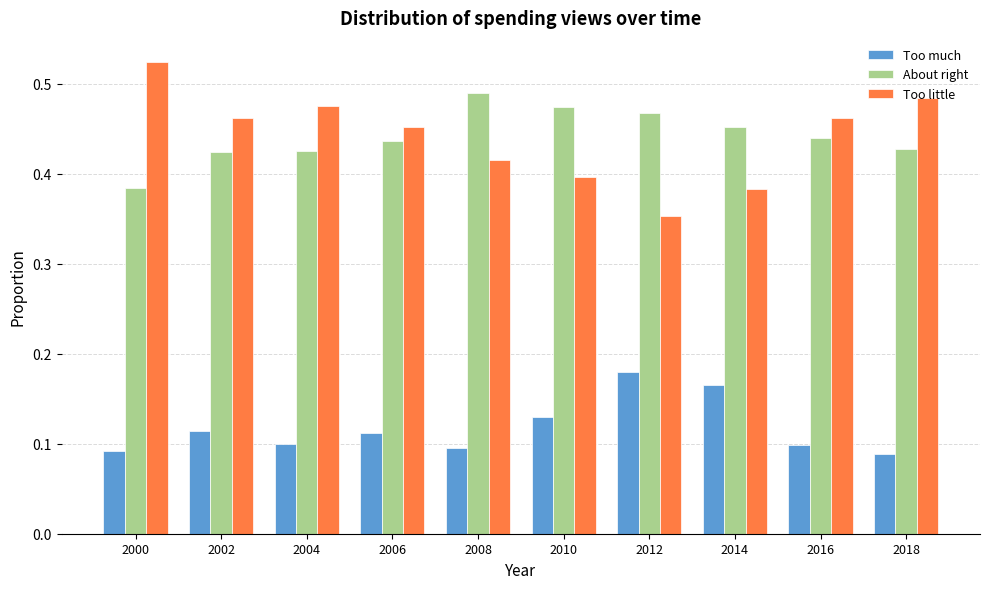

Which series has the widest spread of values?

Too little